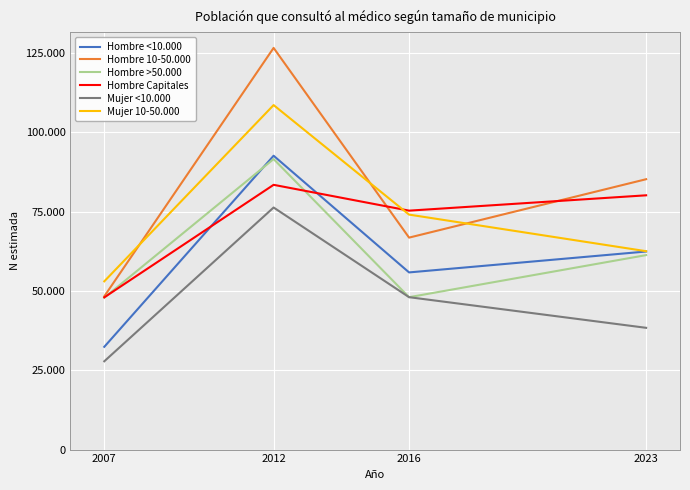

The Mujer <10.000 series shows 9614 at 2016. True or false?

False